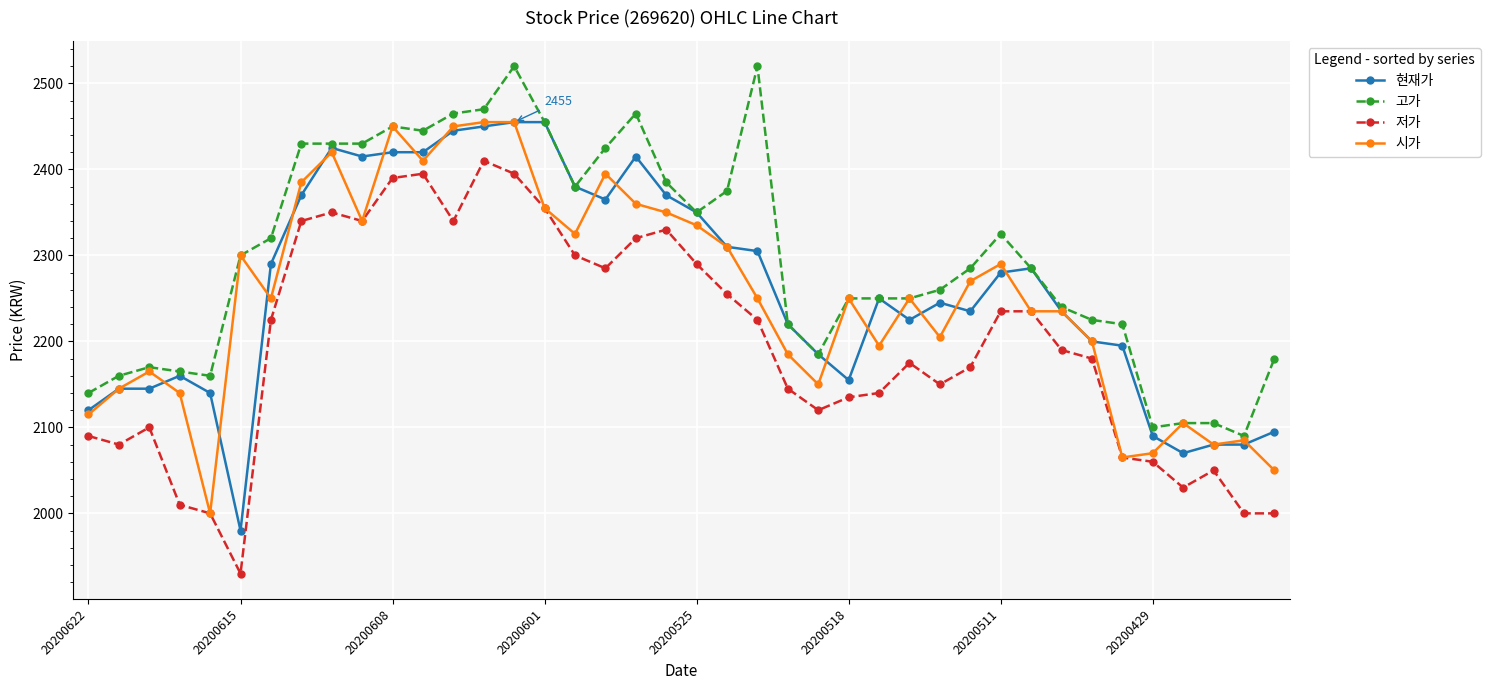

Which series has the largest total across all categories?

고가